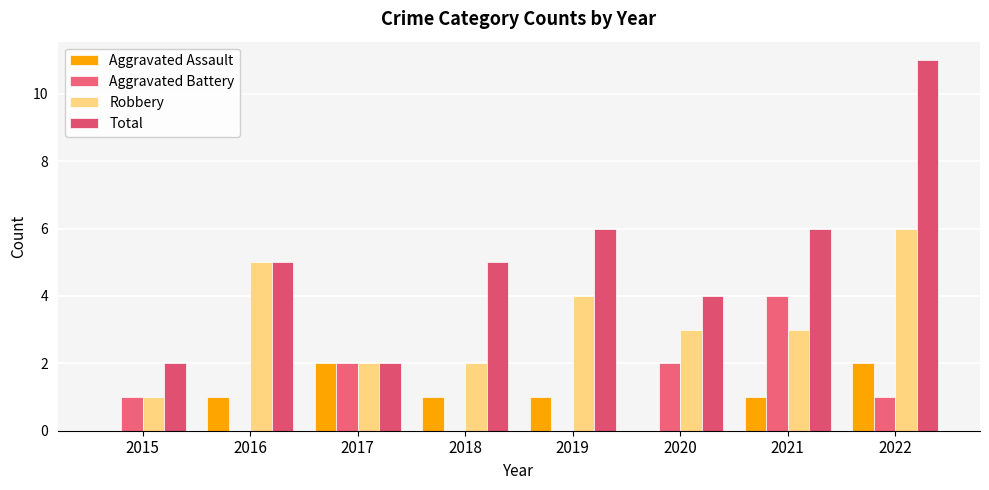

What is the average value of the Aggravated Battery series?

1